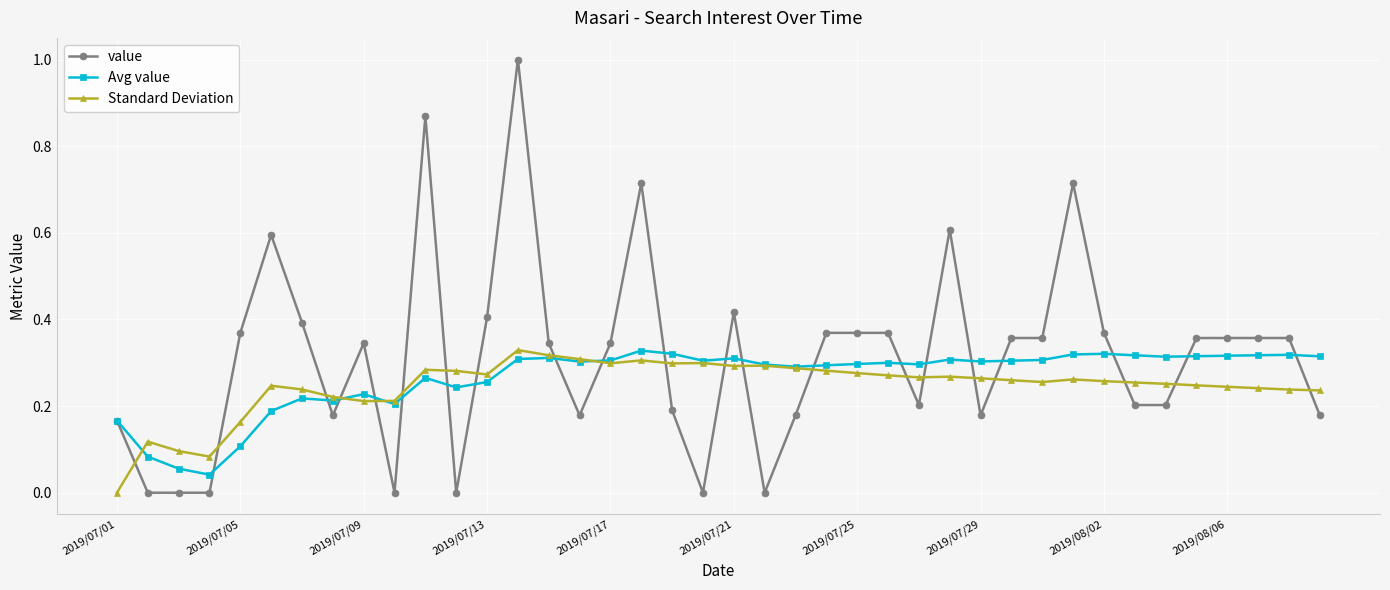

How many times do value and Standard Deviation cross each other?

21